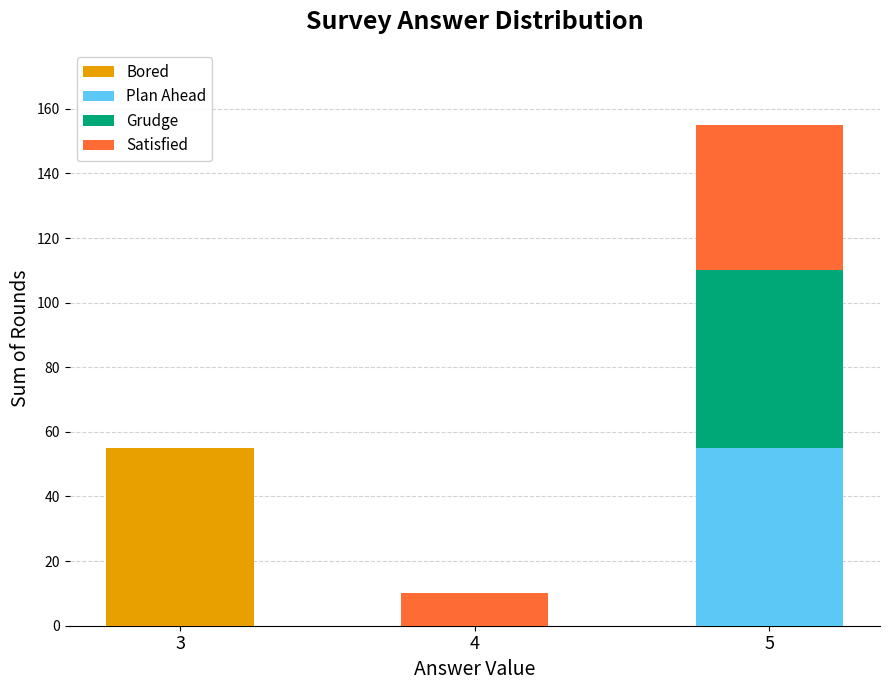

What is the sum of the Bored values at 3 and 4?

55